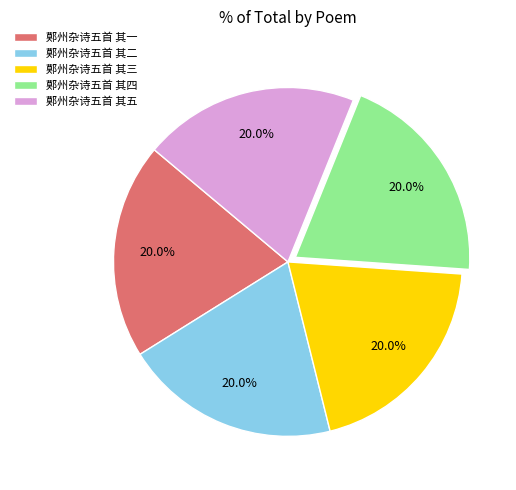

To the nearest percent, what percentage of the pie is 鄚州杂诗五首 其四?

20%